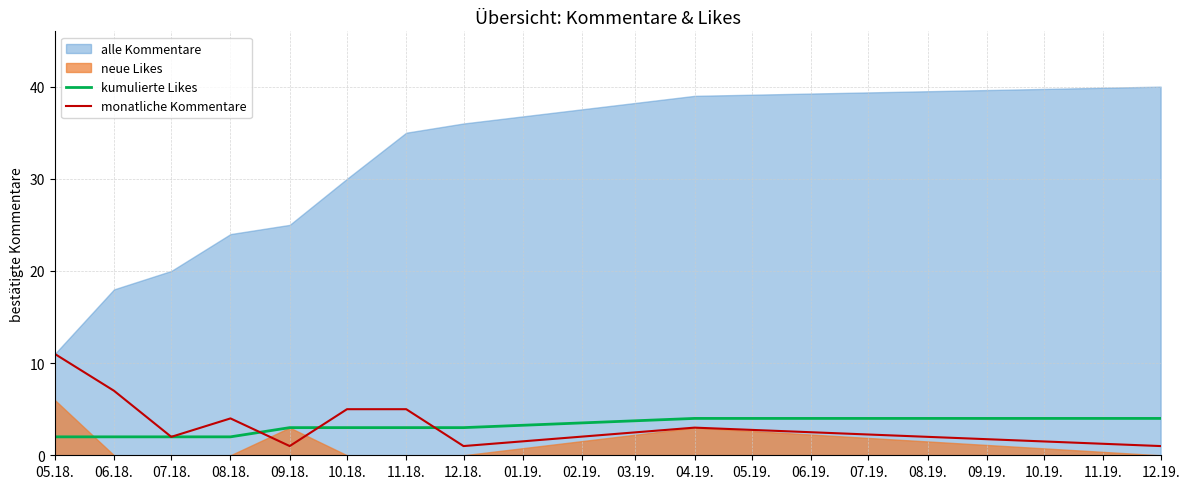

What position from the right is 11.18.?

4